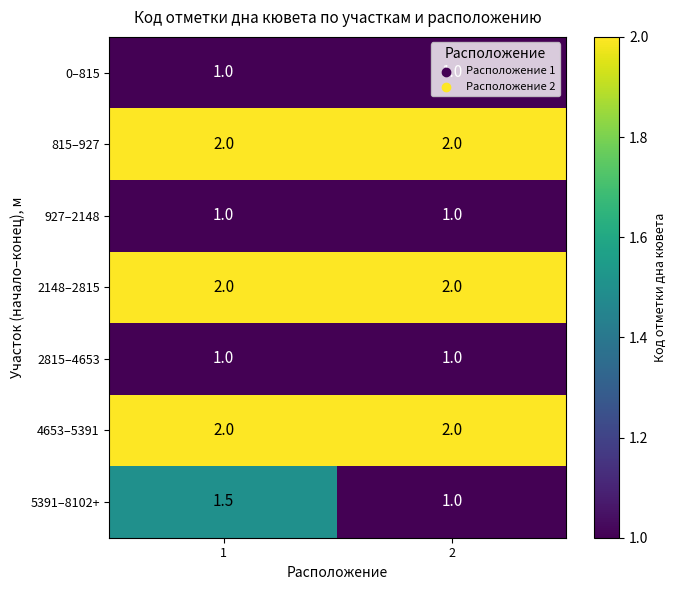

What is the minimum value shown in the chart?

1.0